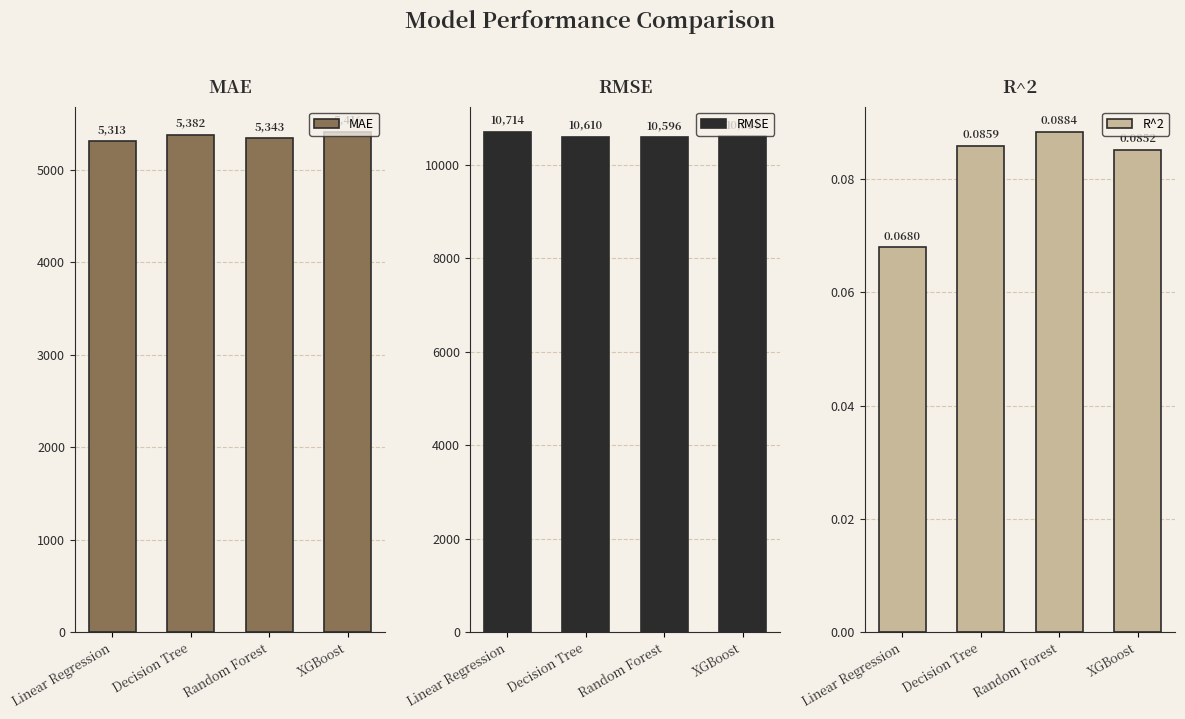

Read the R^2 value at XGBoost.

0.1